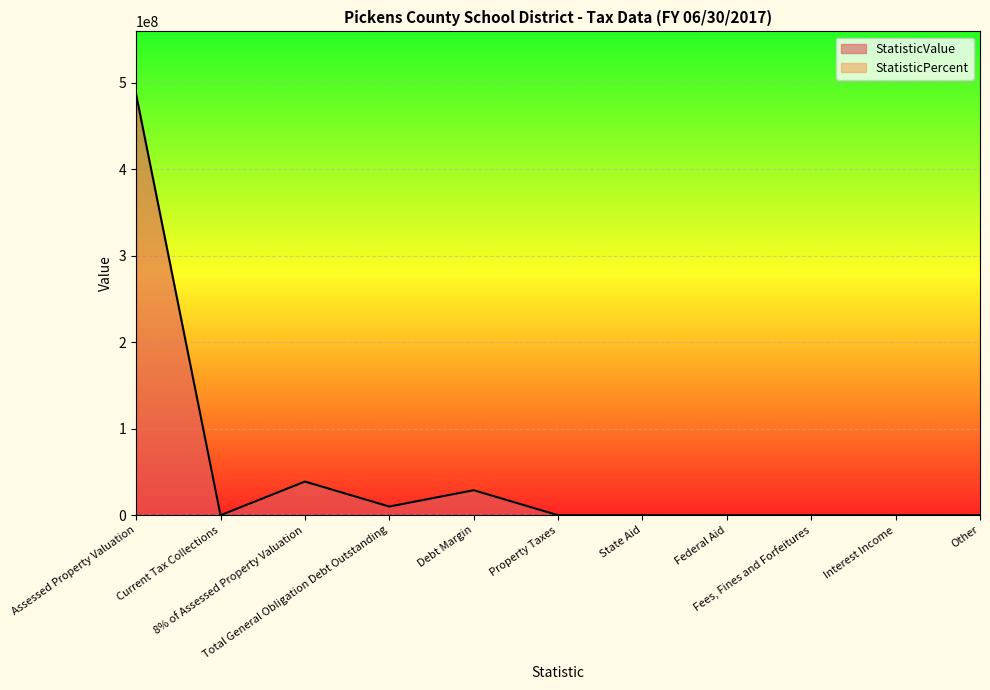

Which category has the lowest value across all series?

Current Tax Collections